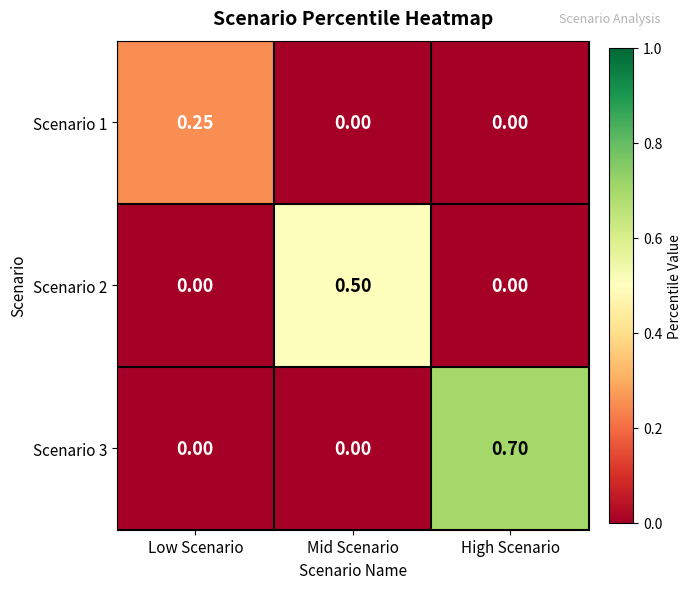

Between Mid Scenario and High Scenario, which series saw the biggest shift?

Scenario 3